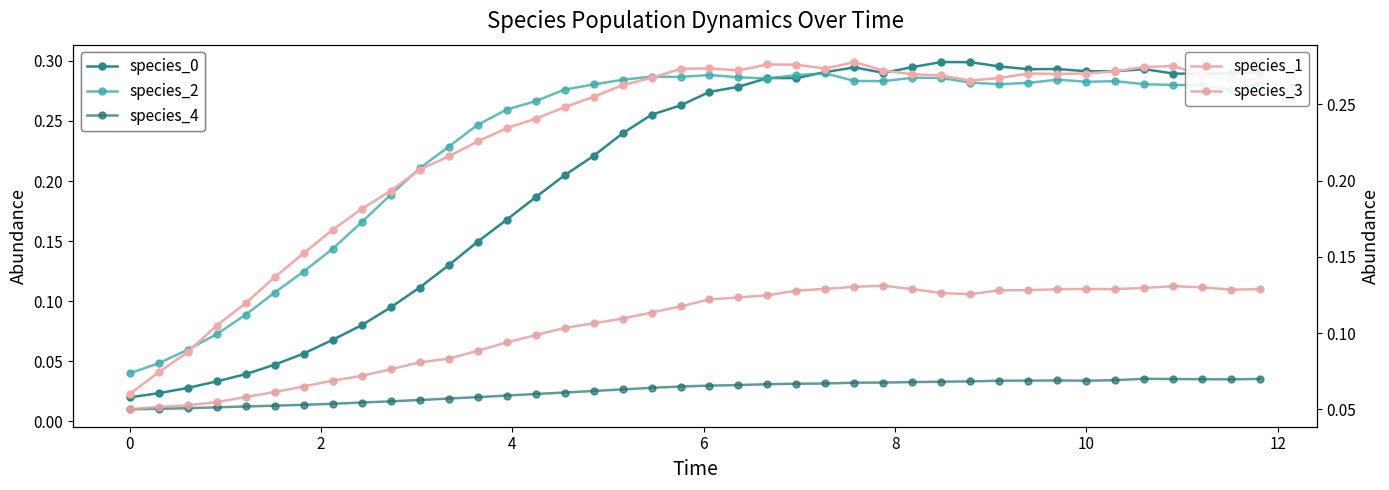

Does the chart have visible grid lines?

No